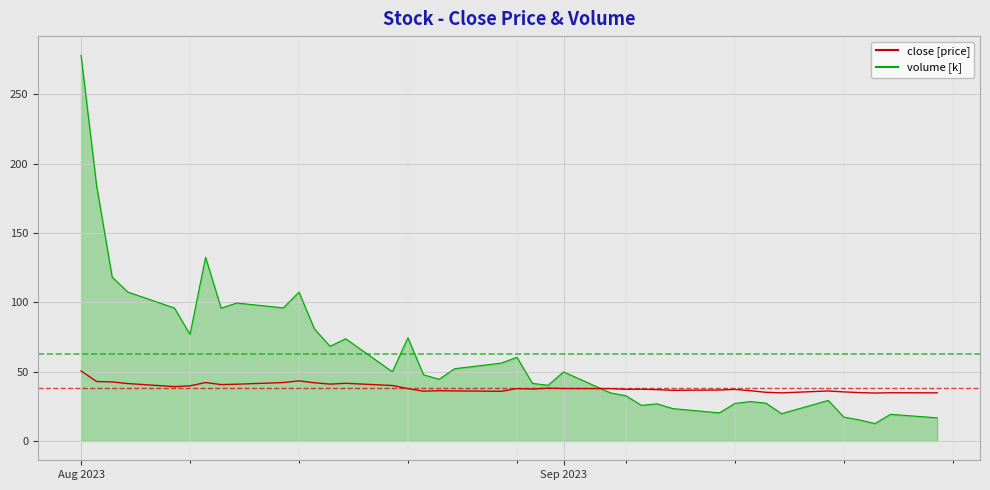

What is the greatest value displayed?

278.2